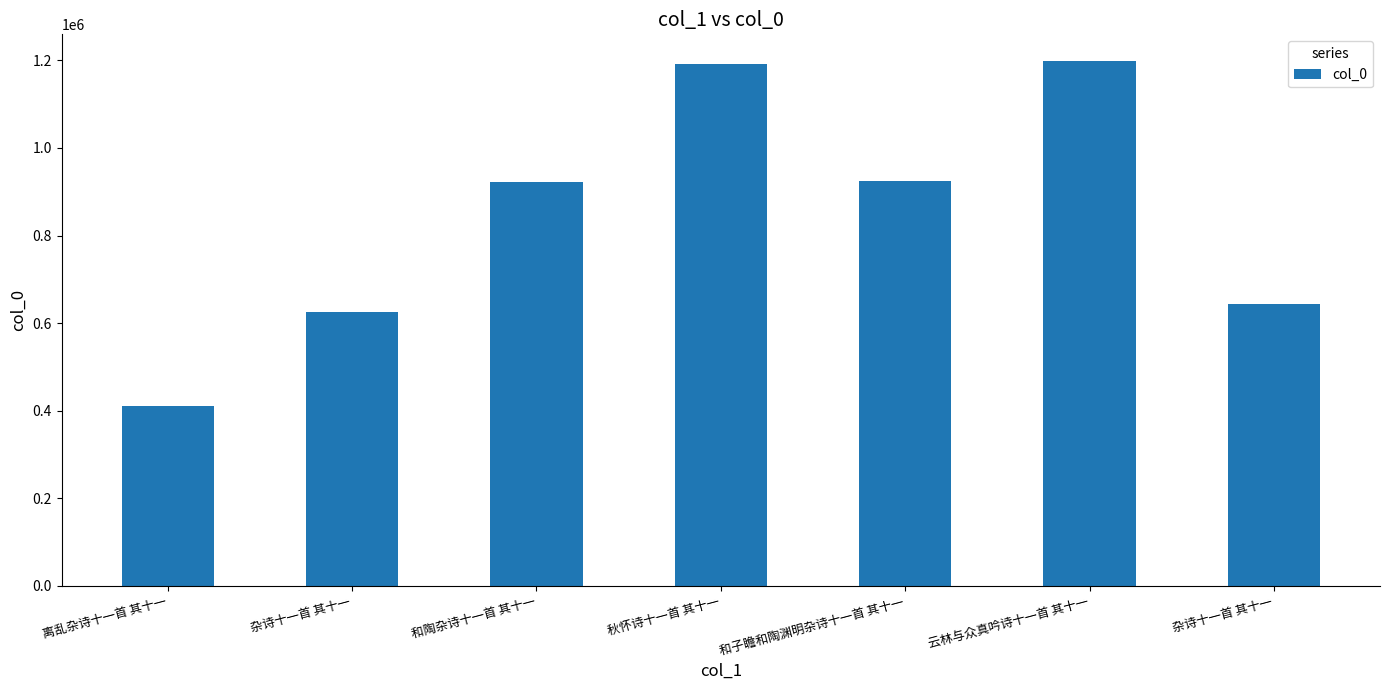

How many series are shown in this chart?

1